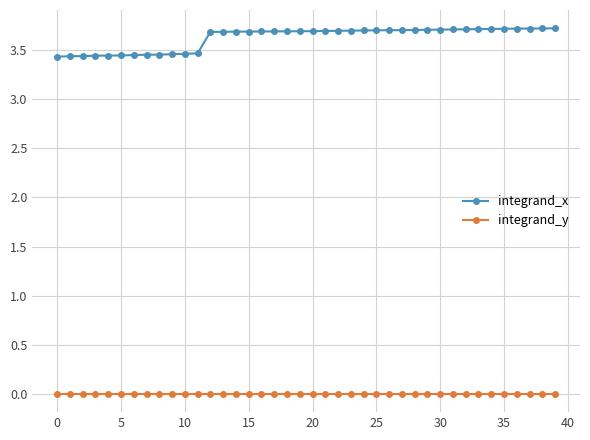

Which series has the largest range (max minus min)?

integrand_x